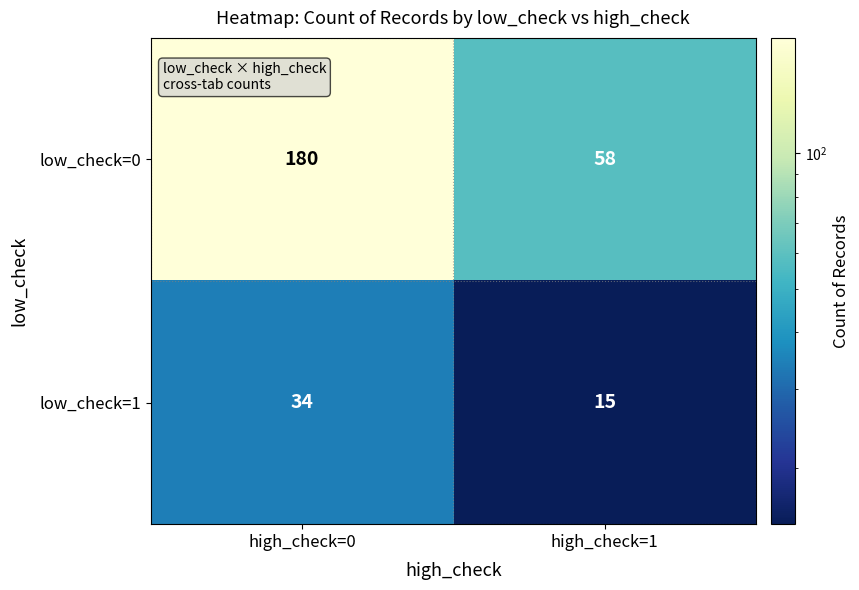

Which series has the widest spread of values?

low_check=0